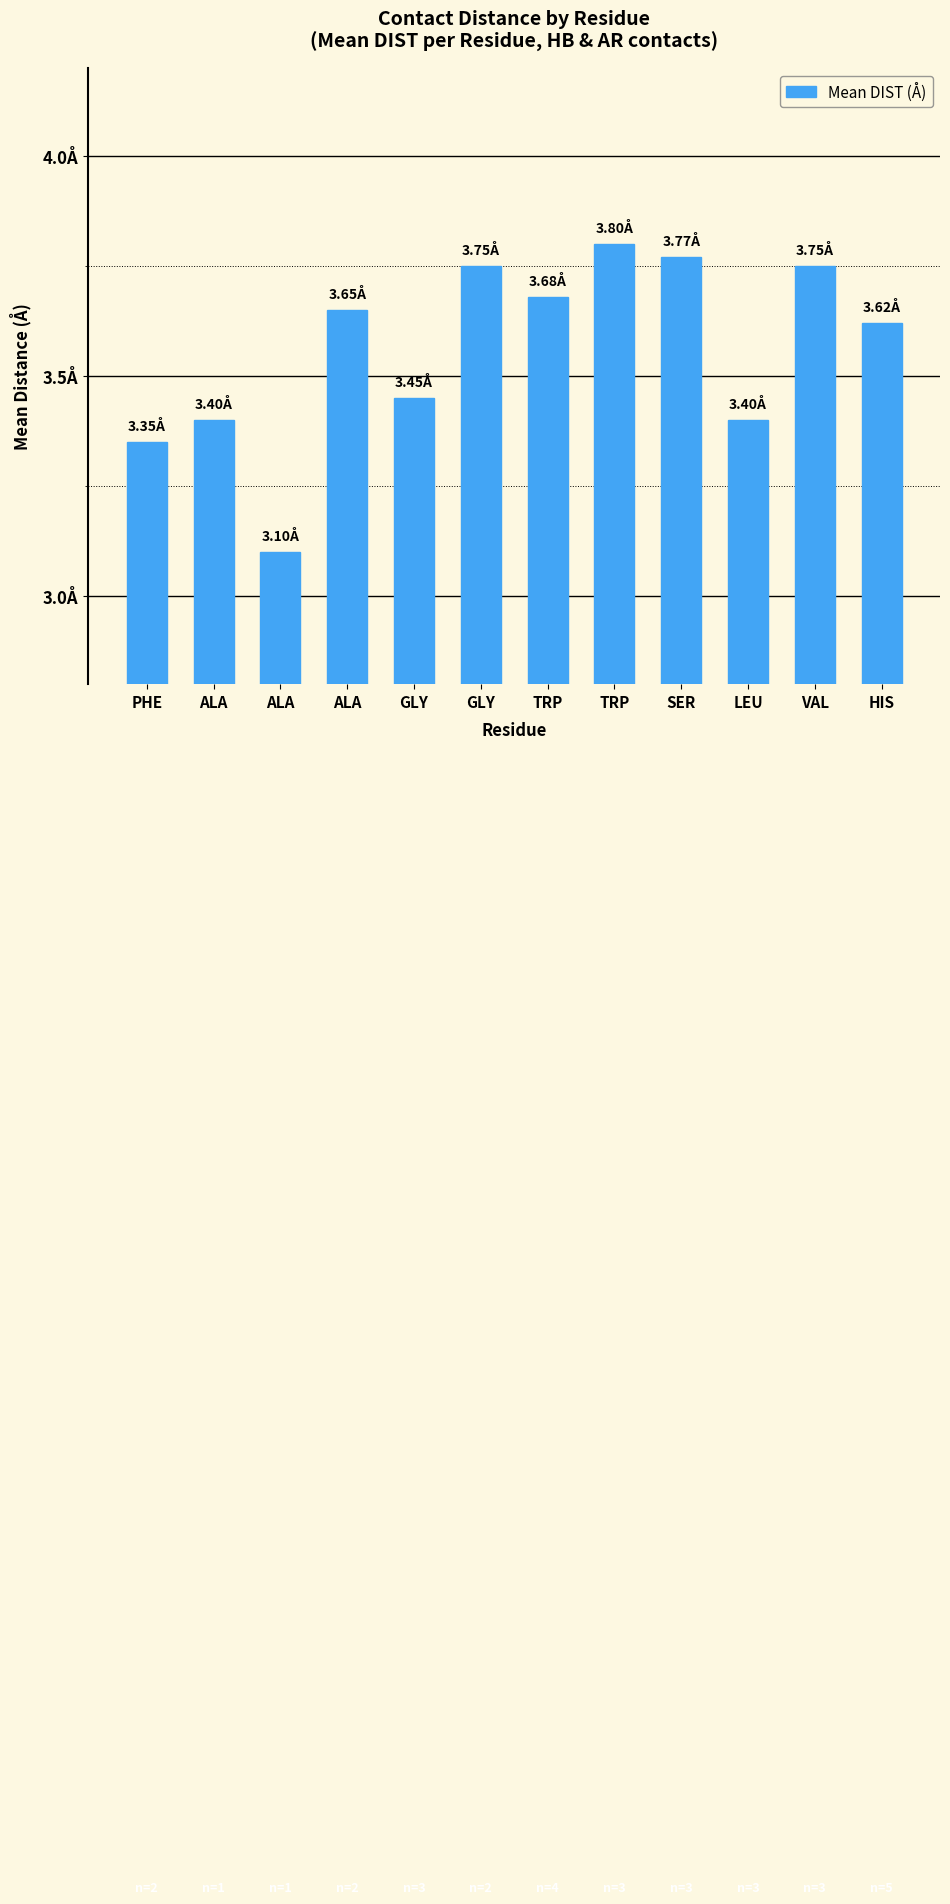

List the labels in order of value, smallest first.

ALA, PHE, ALA, LEU, GLY, HIS, ALA, TRP, GLY, VAL, SER, TRP